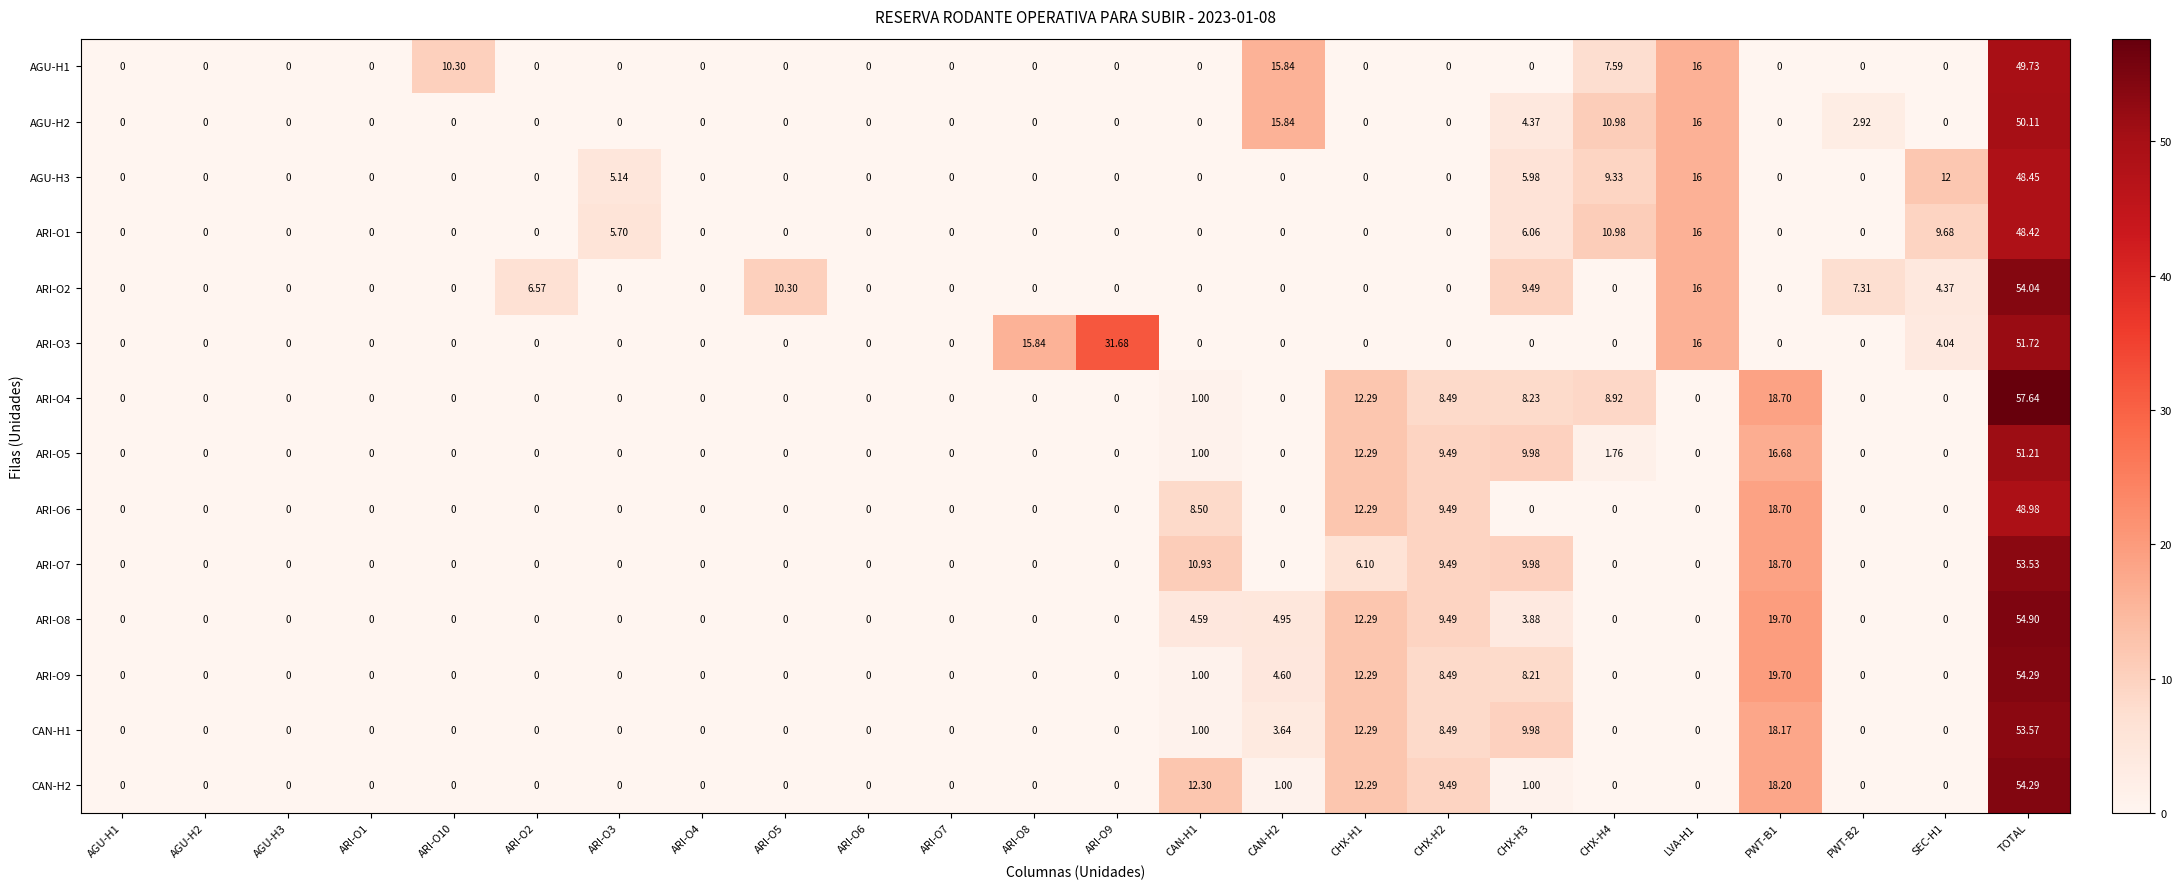

At which category does the chart reach its peak across all series?

TOTAL